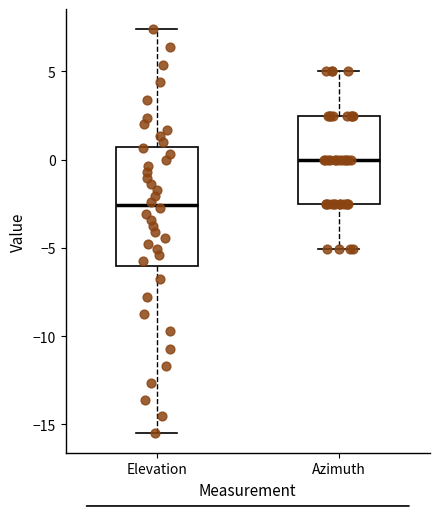

Reading left to right, transcribe this box plot: for each box, give where its median line is, the range the box spans, and where its two whiskers end, as read against the y-axis. The values are not printed on the chart, so give them approximately, as read against the axis.

Elevation: median -2.5, box -6.0 to 0.5, whiskers -15.5 to 7.5
Azimuth: median 0.0, box -2.5 to 2.5, whiskers -5.0 to 5.0